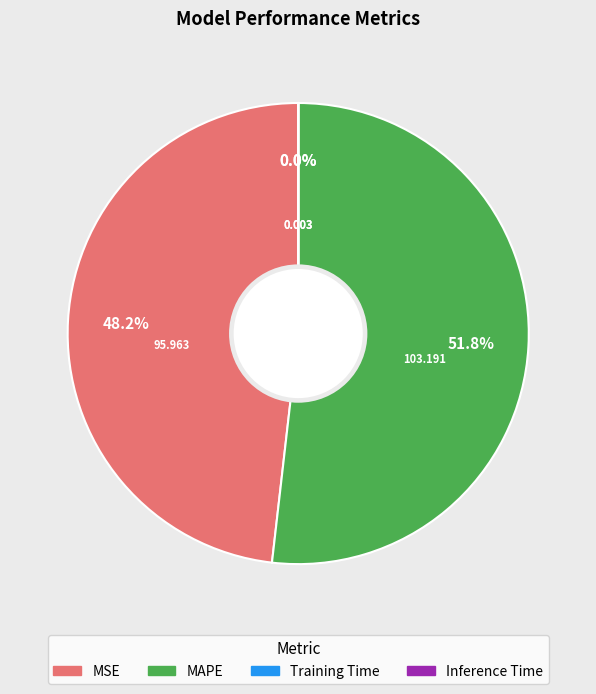

Does any single category account for the majority?

Yes